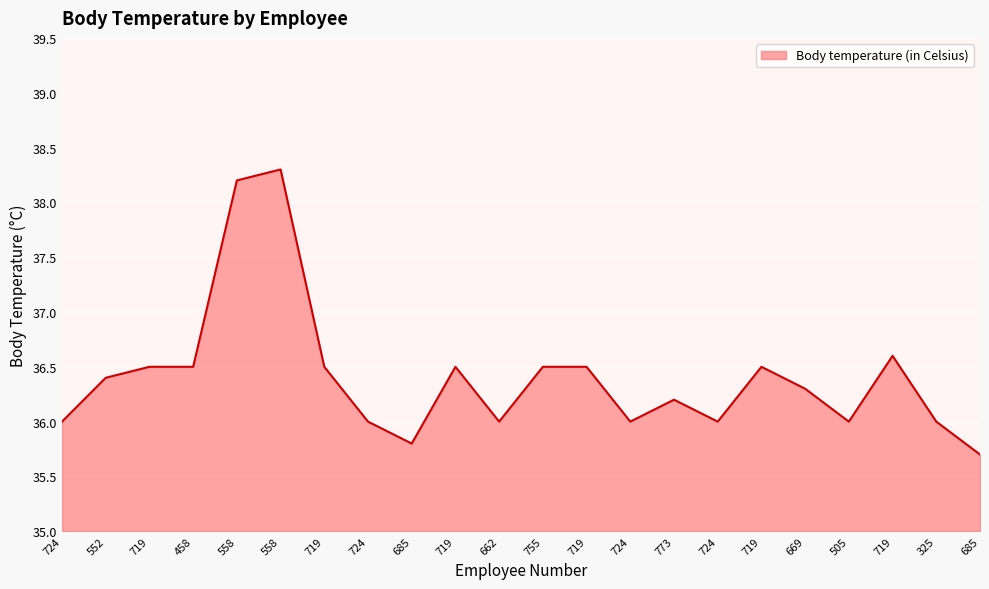

Is this an area chart (filled region under the line)?

Yes